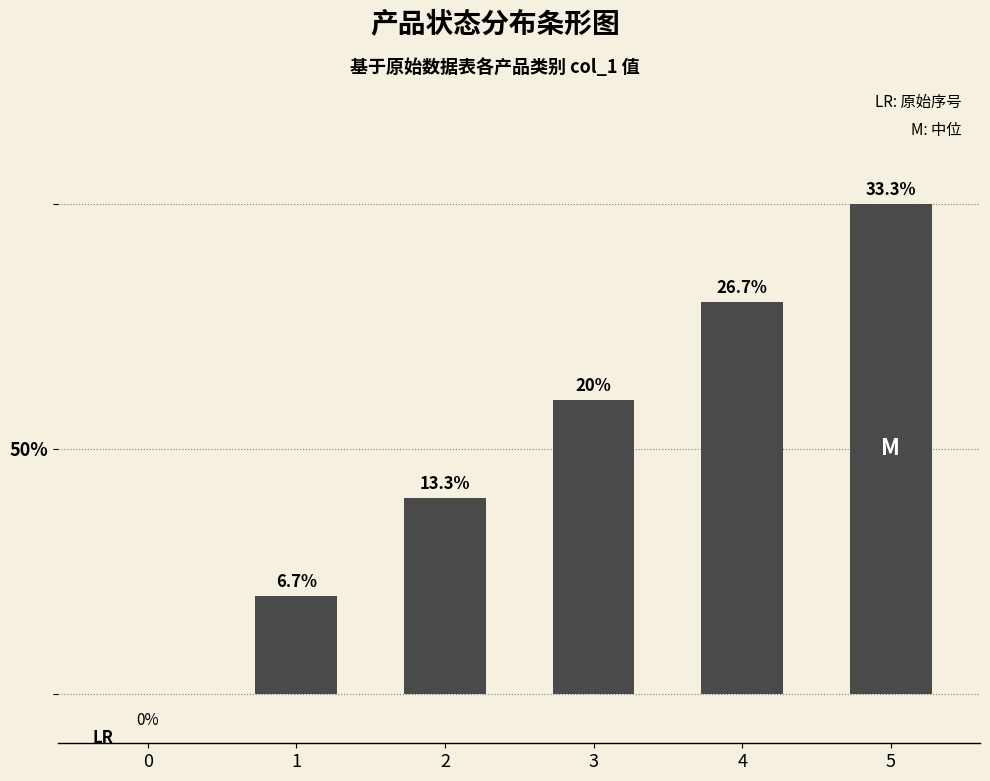

What is the maximum value shown in the chart?

5